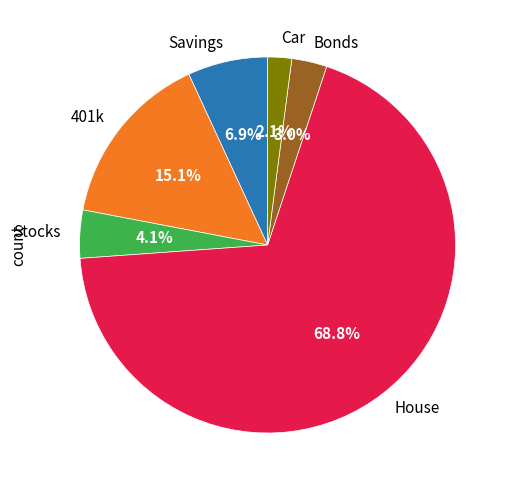

The House slice represents 60% of the pie. True or false?

False